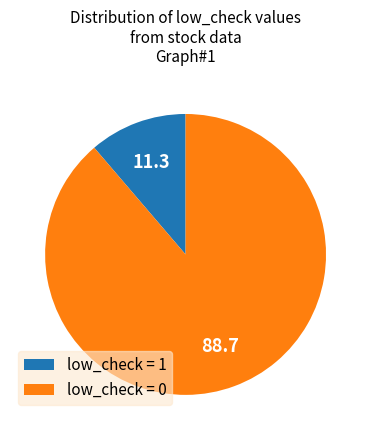

Is the sum of low_check = 0 and low_check = 1 greater than half?

Yes